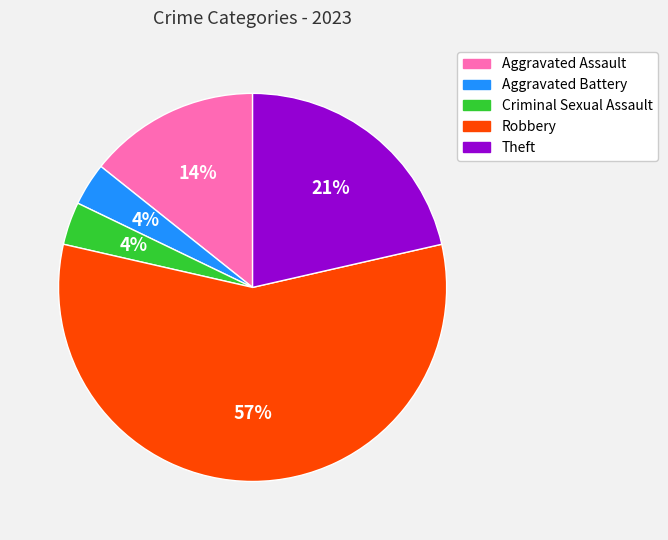

Which slice is the largest?

Robbery